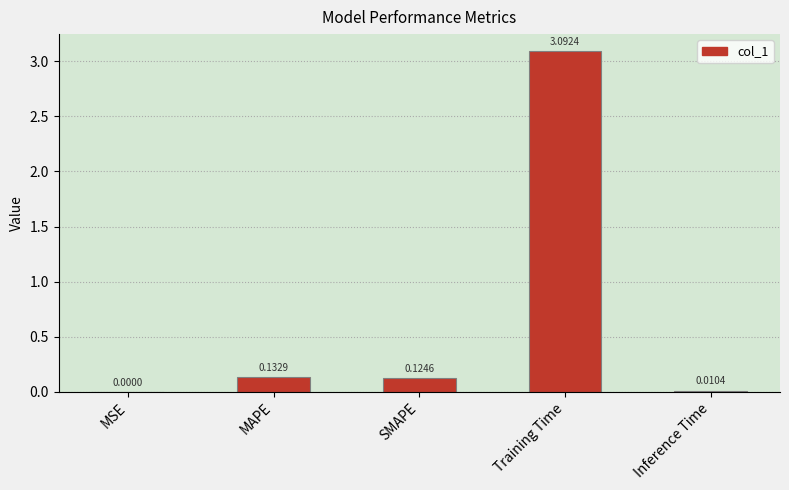

Which label corresponds to the largest value in the chart?

Training Time